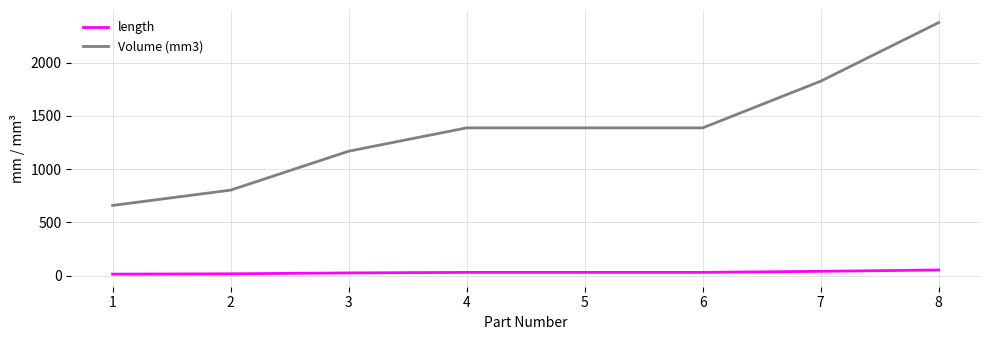

List the series in order of their overall mean, highest first.

Volume (mm3), length